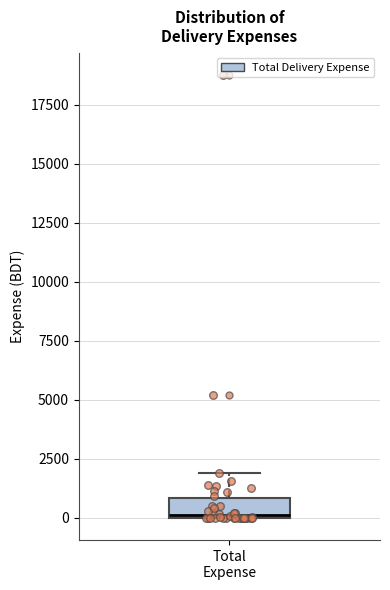

Where is the upper edge of the box for Total Expense on the y-axis? The values are not printed on the chart, so give them approximately, as read against the axis.

1000